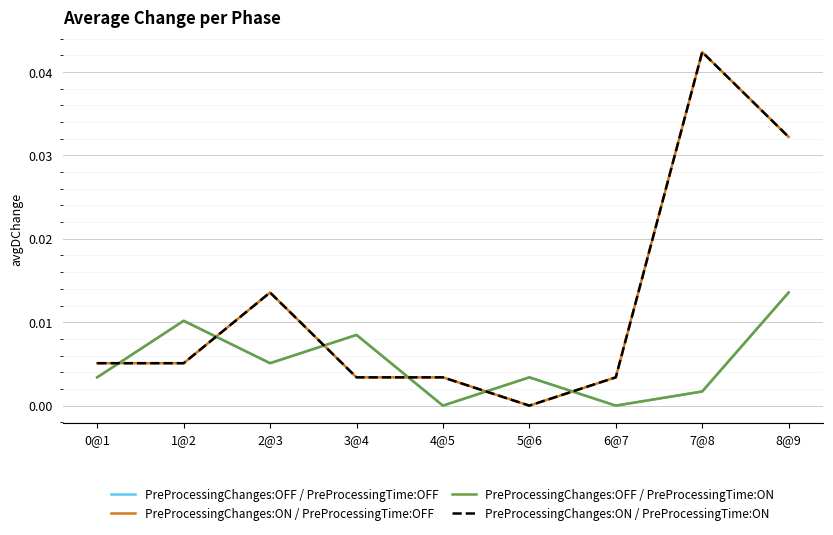

Does the chart have visible grid lines?

Yes